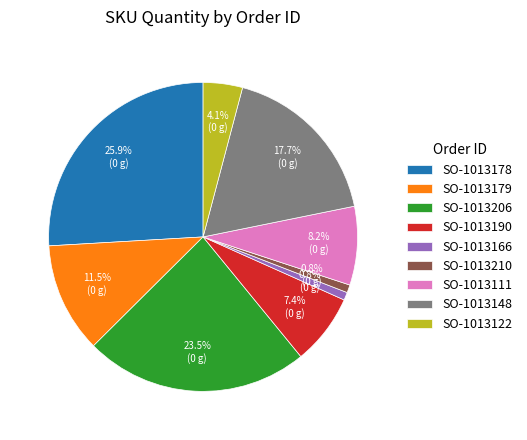

To the nearest percent, what is the combined percentage of SO-1013206 and SO-1013190?

31%